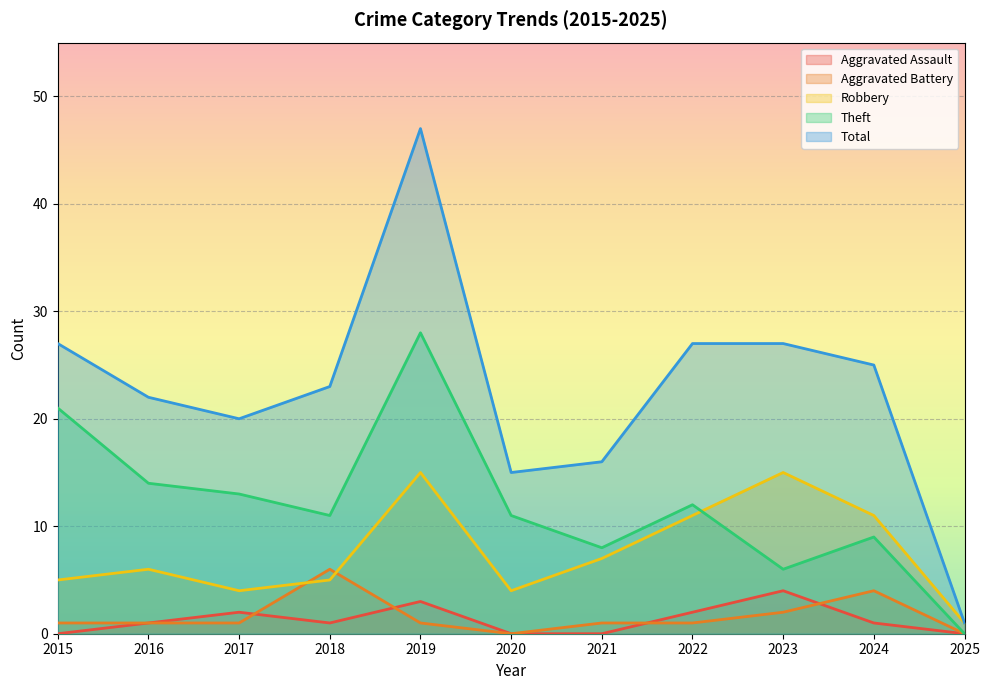

At which label does Theft reach its minimum?

2025